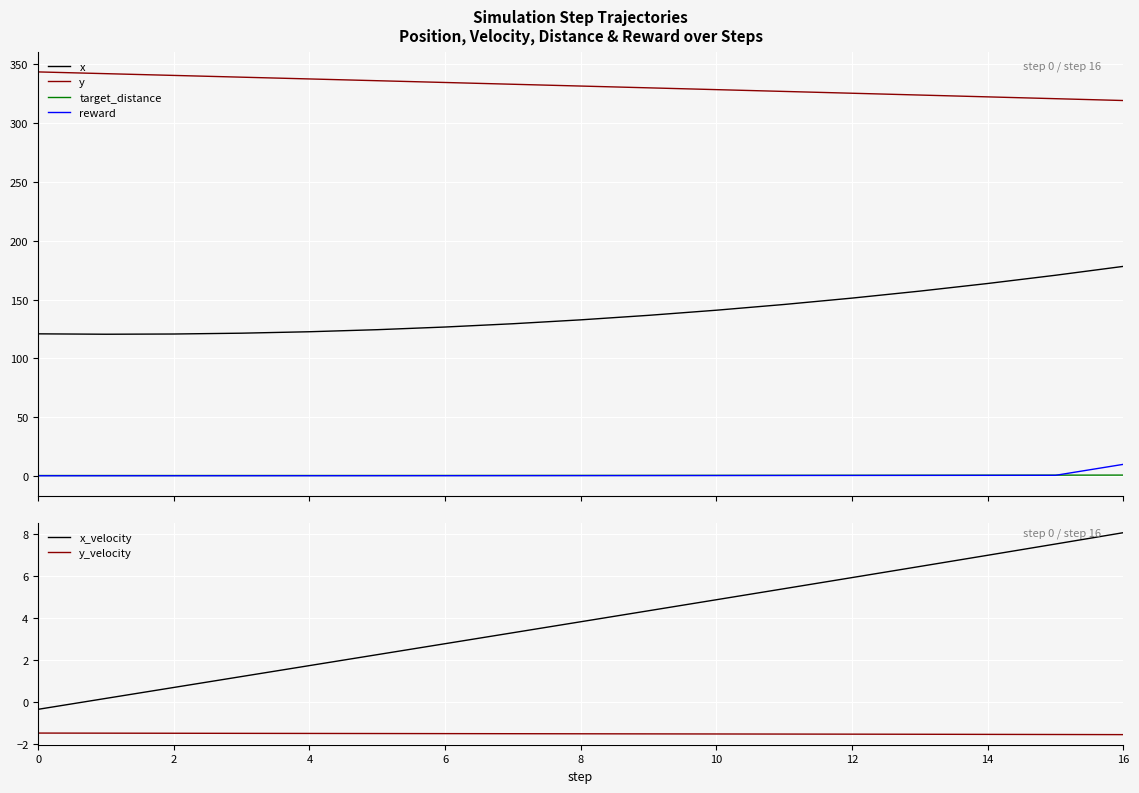

What is the maximum value for target_distance?

0.9